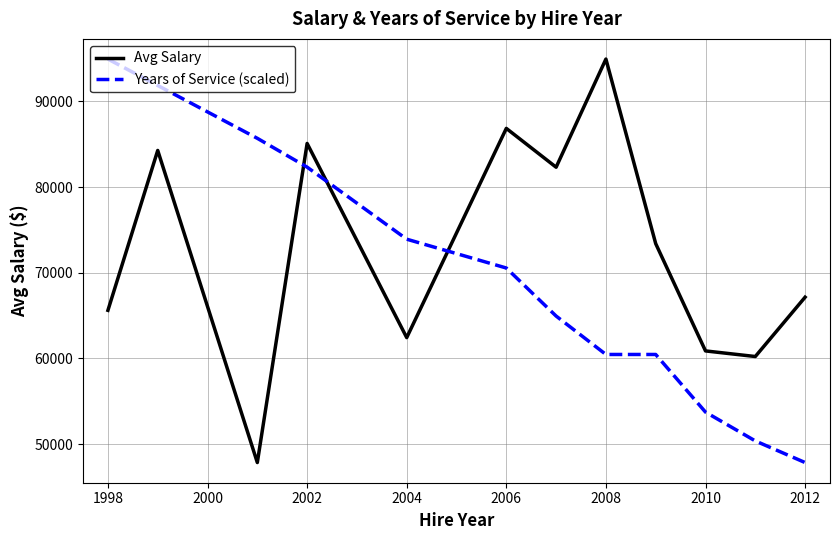

How many intersections are there between Avg Salary and Years of Service (scaled)?

3